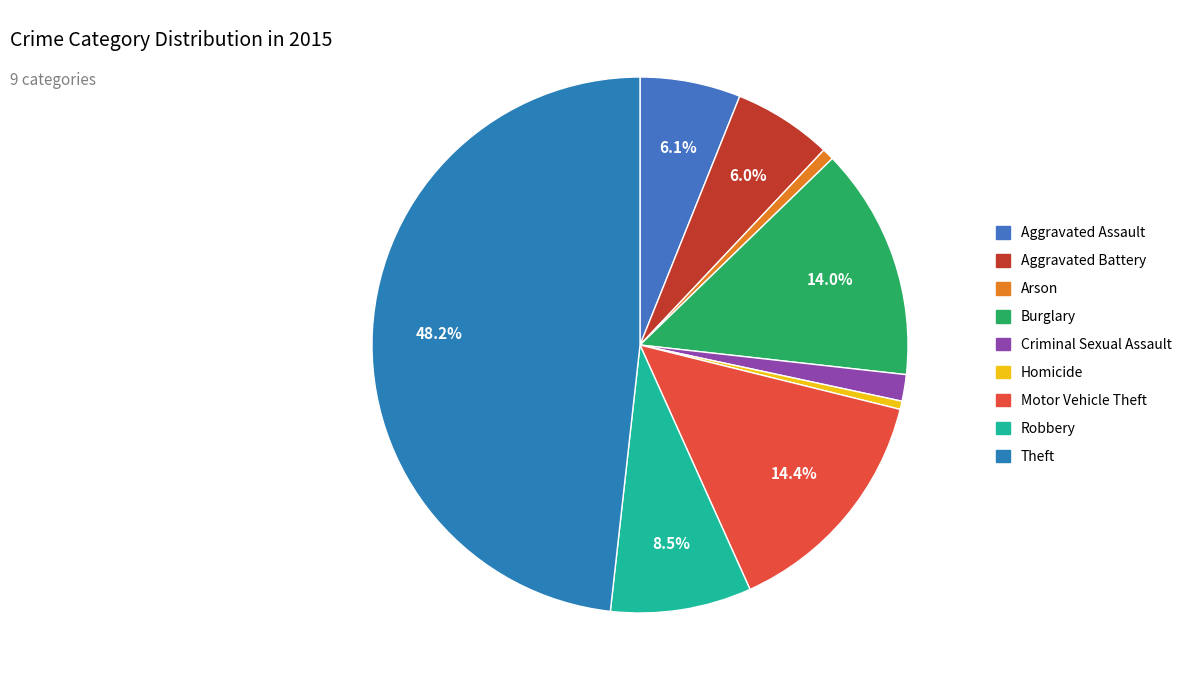

What is the change in value from Arson to Criminal Sexual Assault?

+16